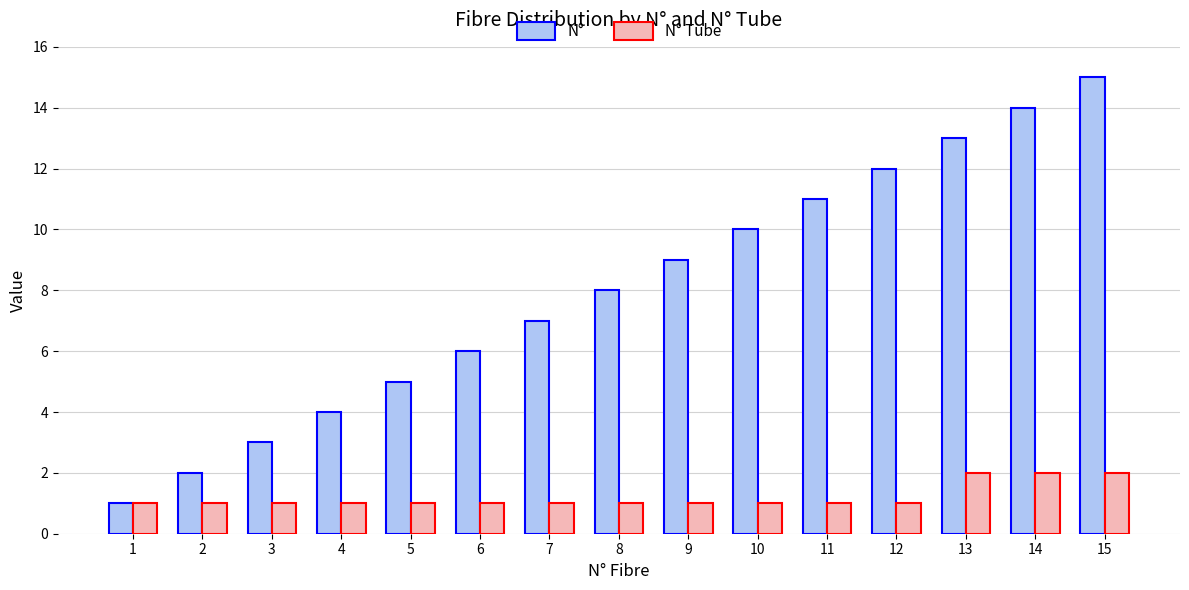

What is the lowest value of the N° series?

1